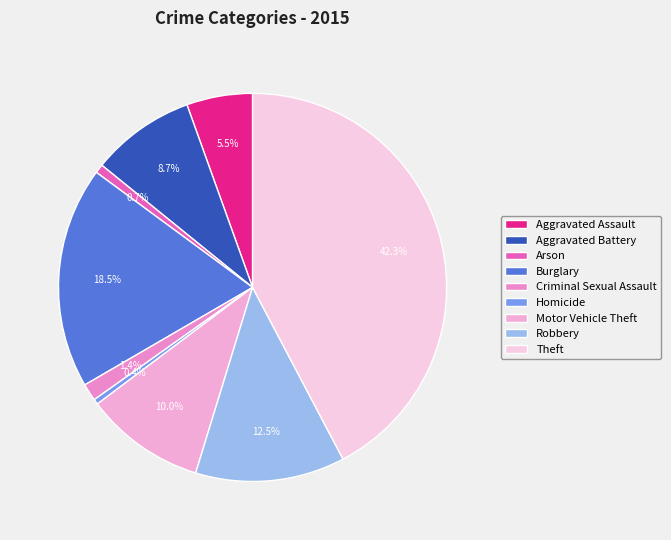

Is there a majority slice in this chart?

No